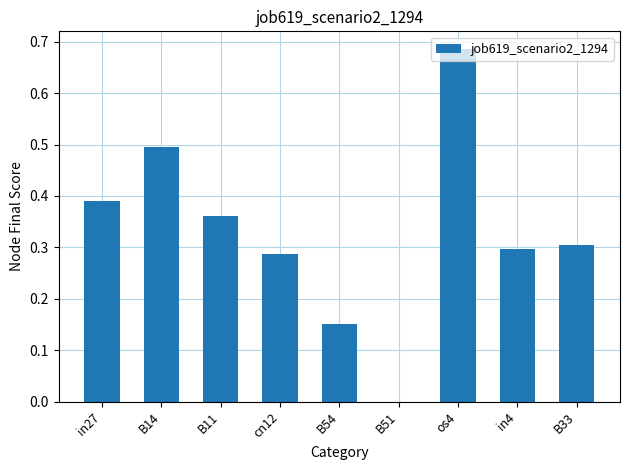

Which category has the highest value across all series?

os4